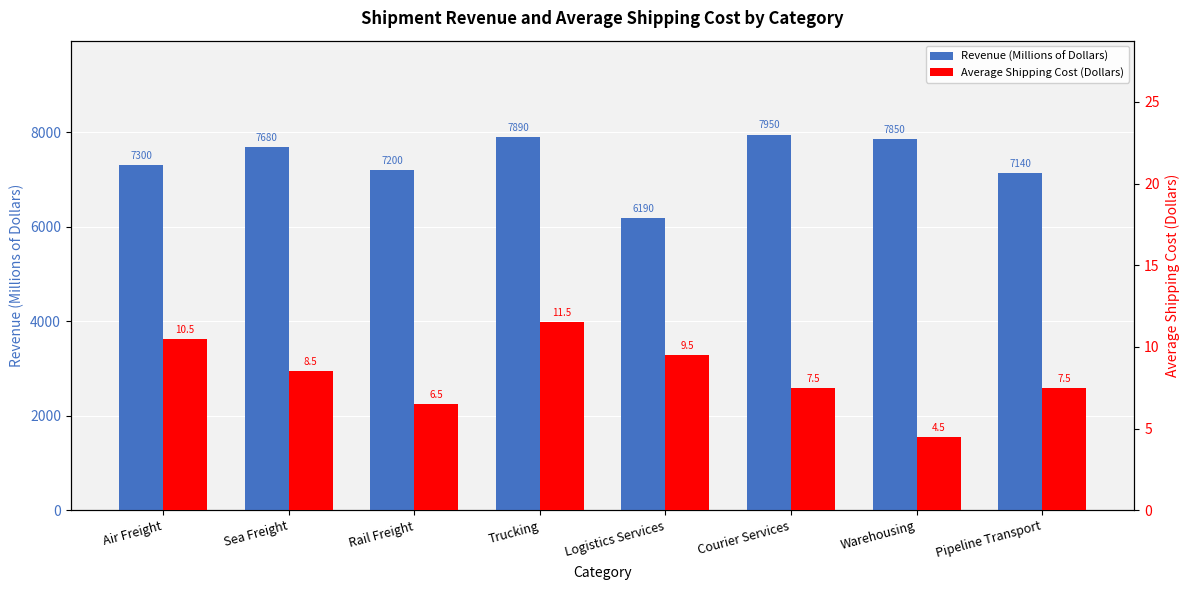

What is the value of the Average Shipping Cost (Dollars) bar at the 5th from the left?

9.5